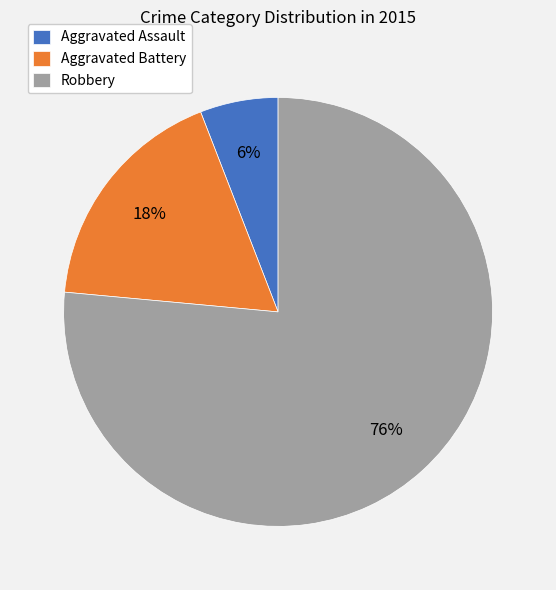

How many slices are in this pie chart?

3